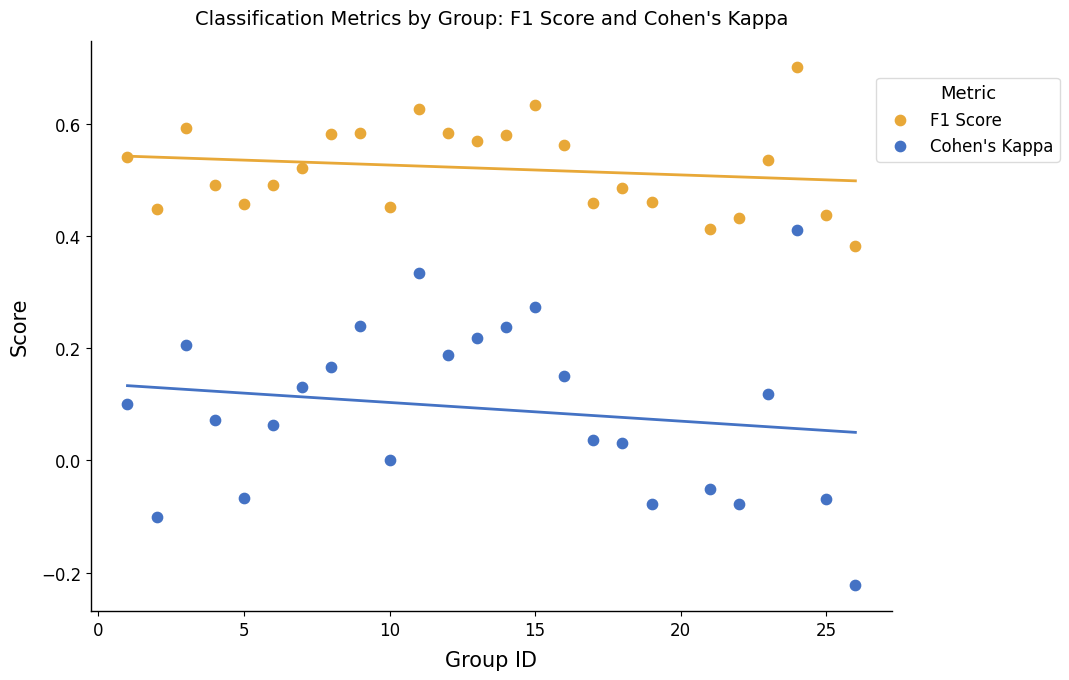

Which series has the widest spread of Y values?

Cohen's Kappa